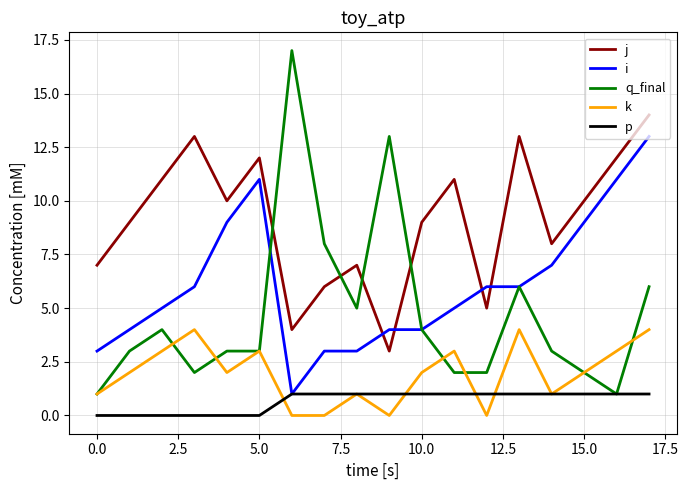

Which series has the largest range (max minus min)?

q_final